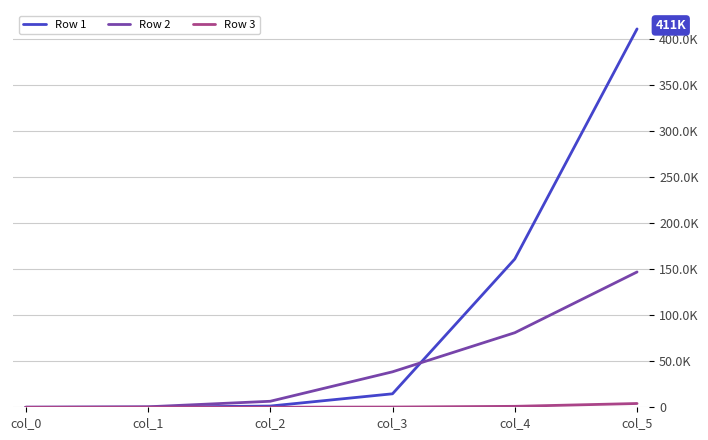

Between col_0 and col_4, which series saw the biggest shift?

Row 1